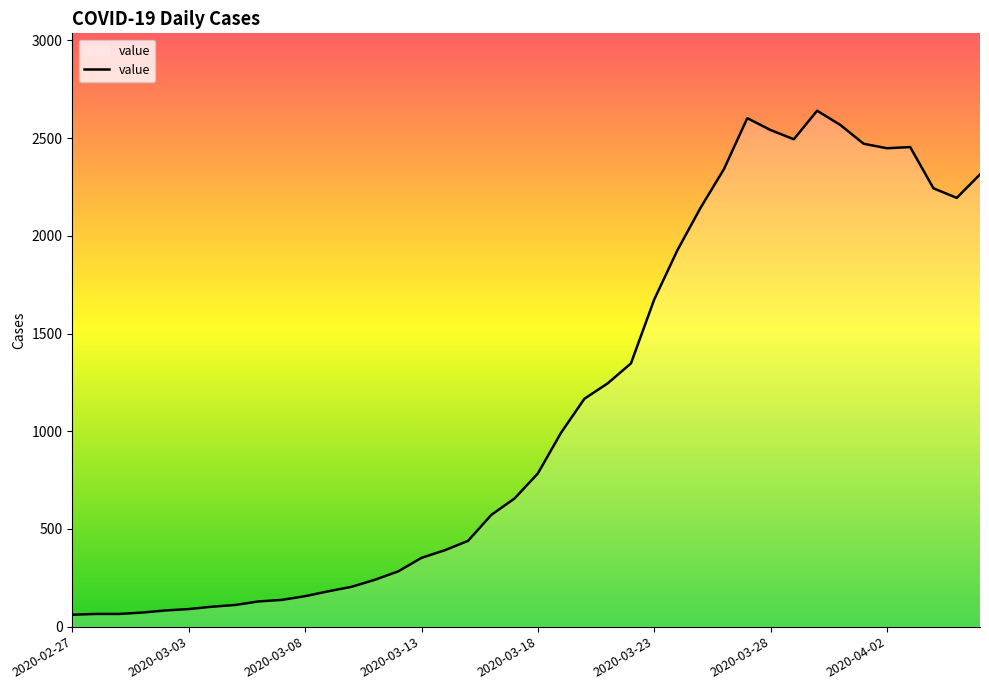

What is the difference between the second highest and minimum values?

2541